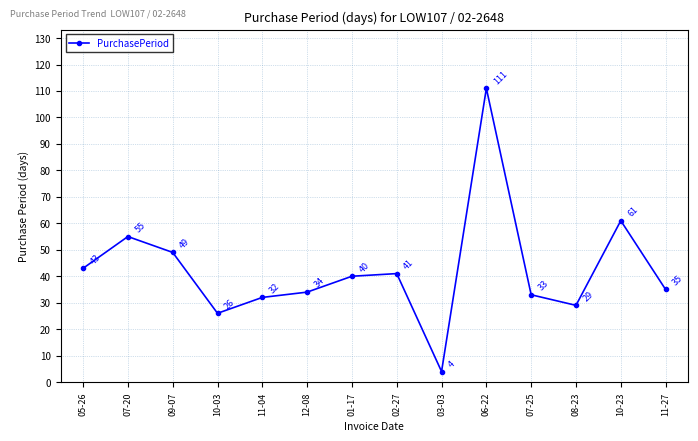

What is the difference between the maximum and minimum values?

107